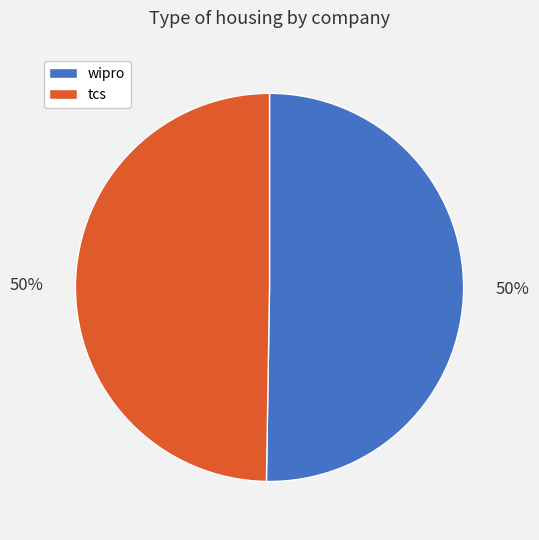

Combined, do wipro and tcs account for over 50%?

Yes